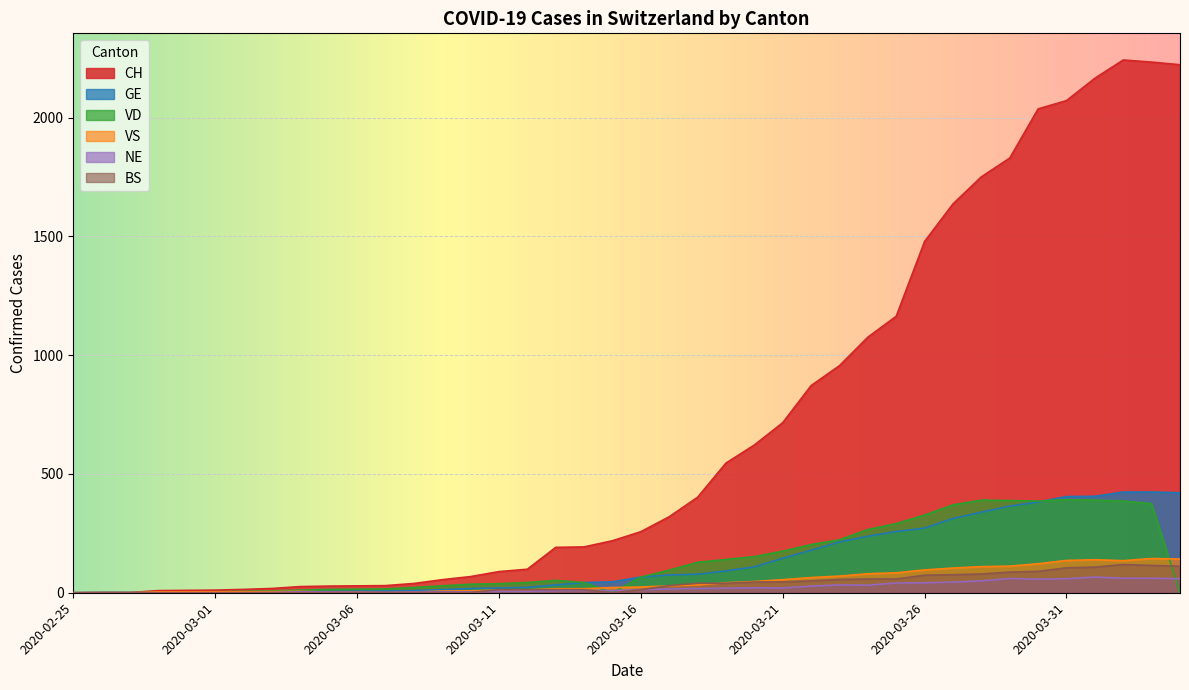

At which category does the chart reach its minimum across all series?

2020-02-25